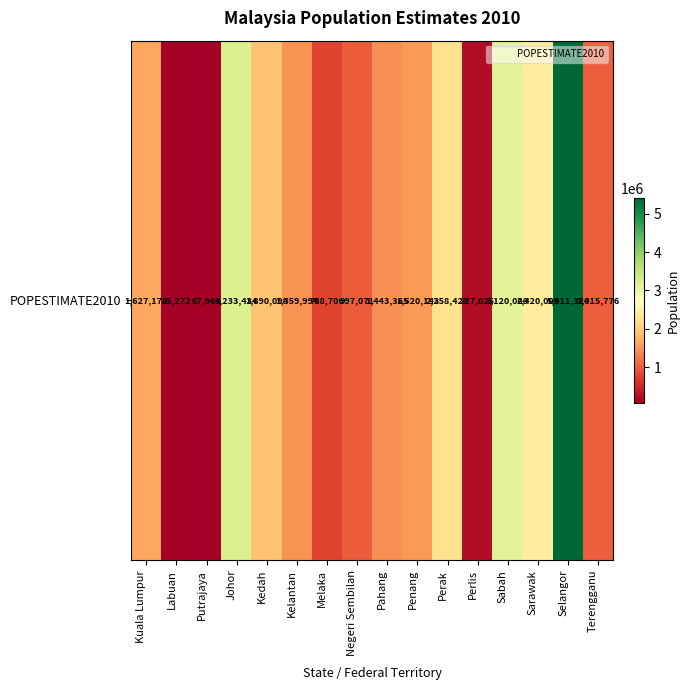

List the labels in order of value, smallest first.

Putrajaya, Labuan, Perlis, Melaka, Negeri Sembilan, Terengganu, Pahang, Kelantan, Penang, Kuala Lumpur, Kedah, Perak, Sarawak, Sabah, Johor, Selangor